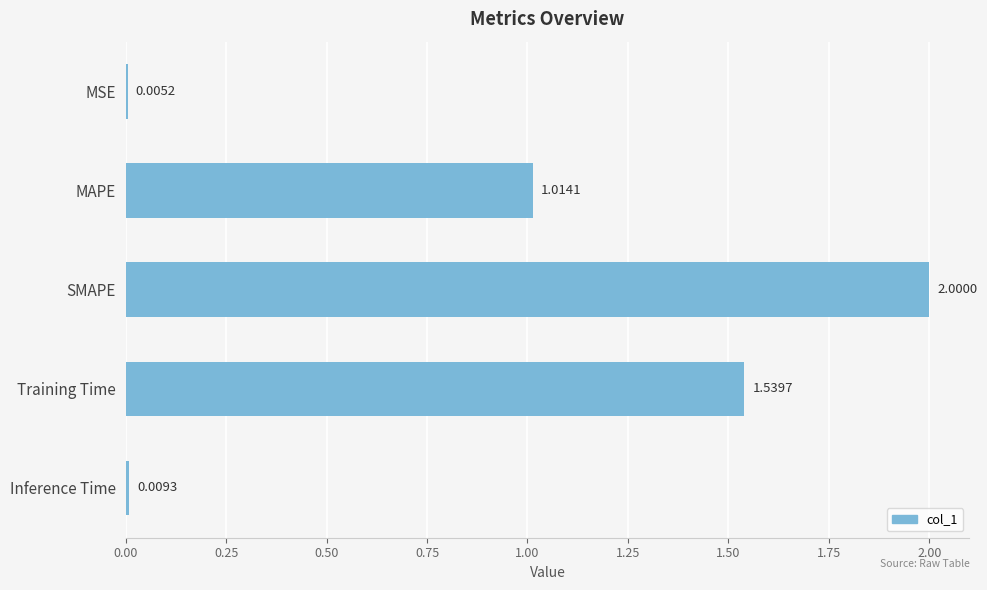

Count the number of categories in the chart.

5